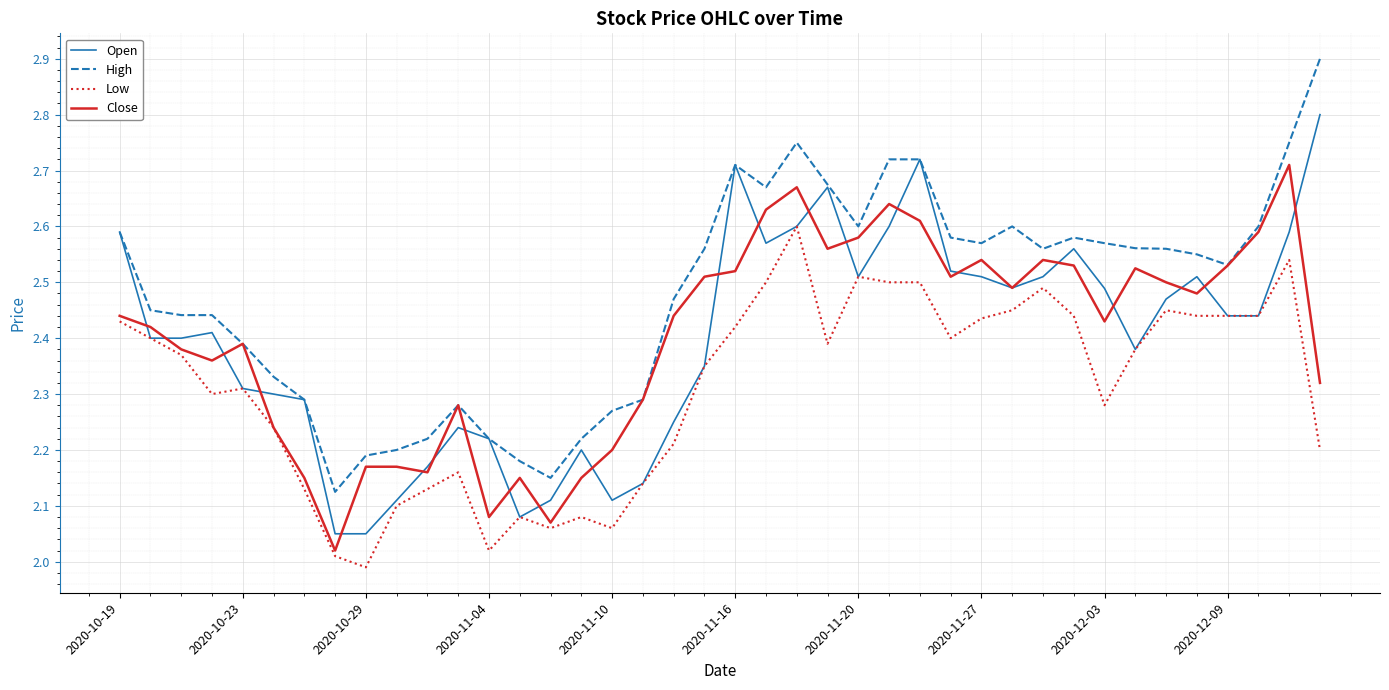

List the series in order of their peak value, lowest first.

Low, Close, Open, High